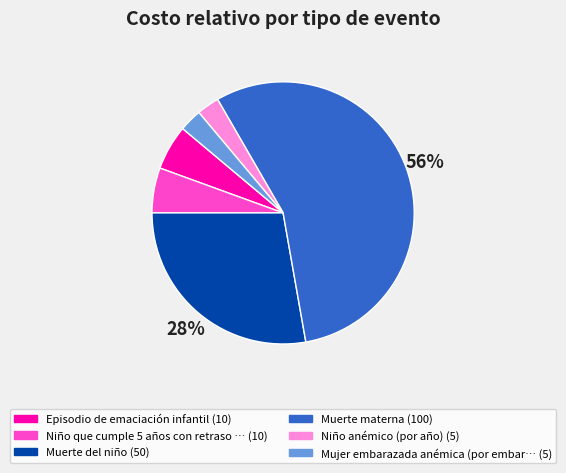

Does any single category account for the majority?

Yes